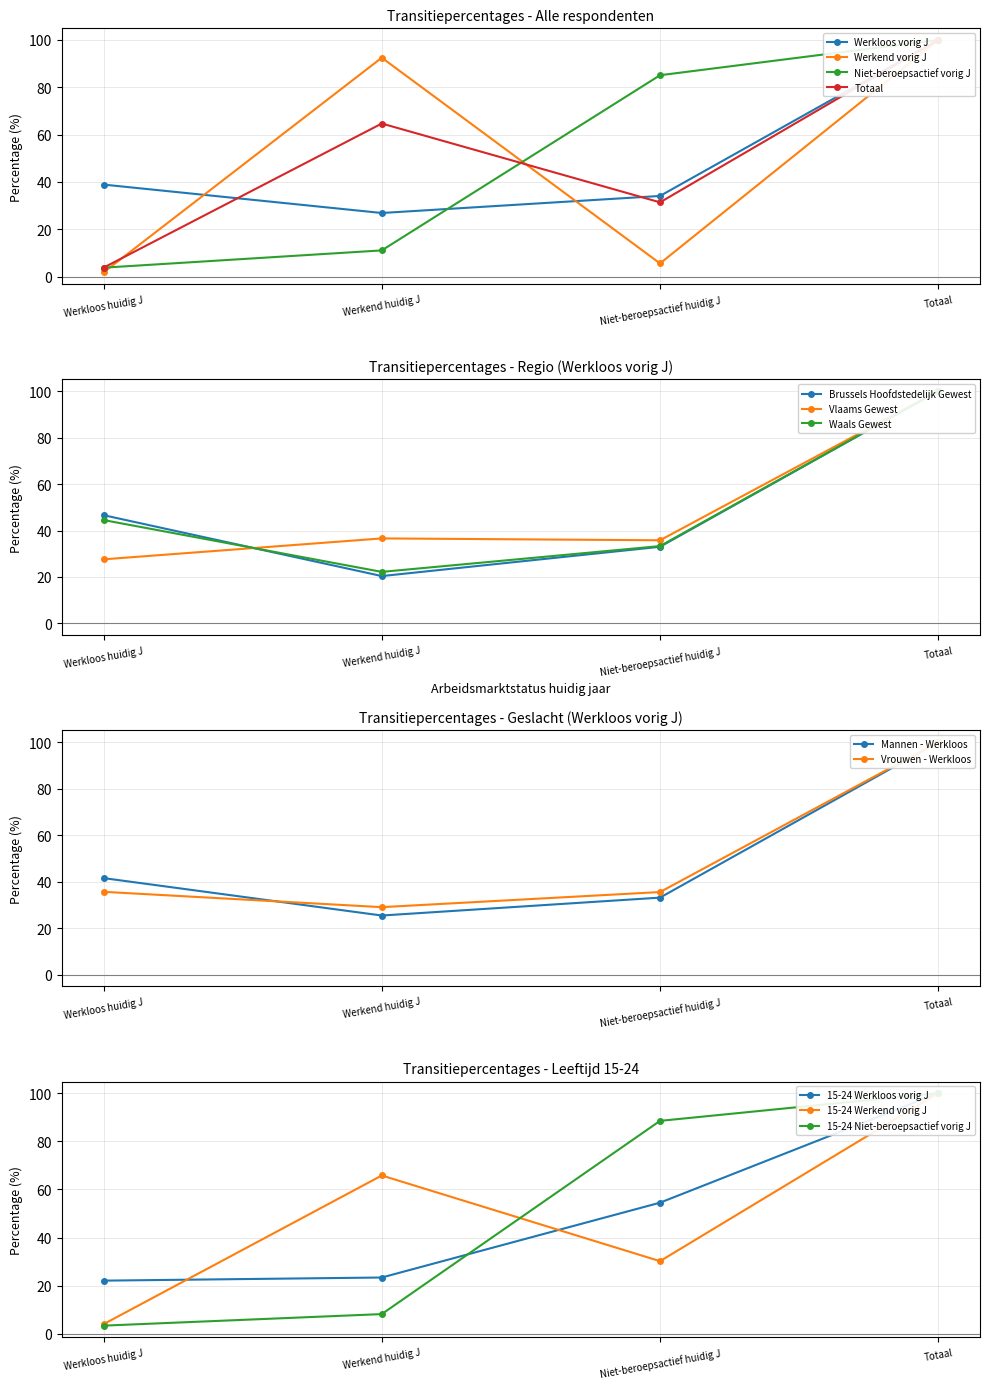

What is the difference between the second highest and minimum values in the Totaal series?

60.9